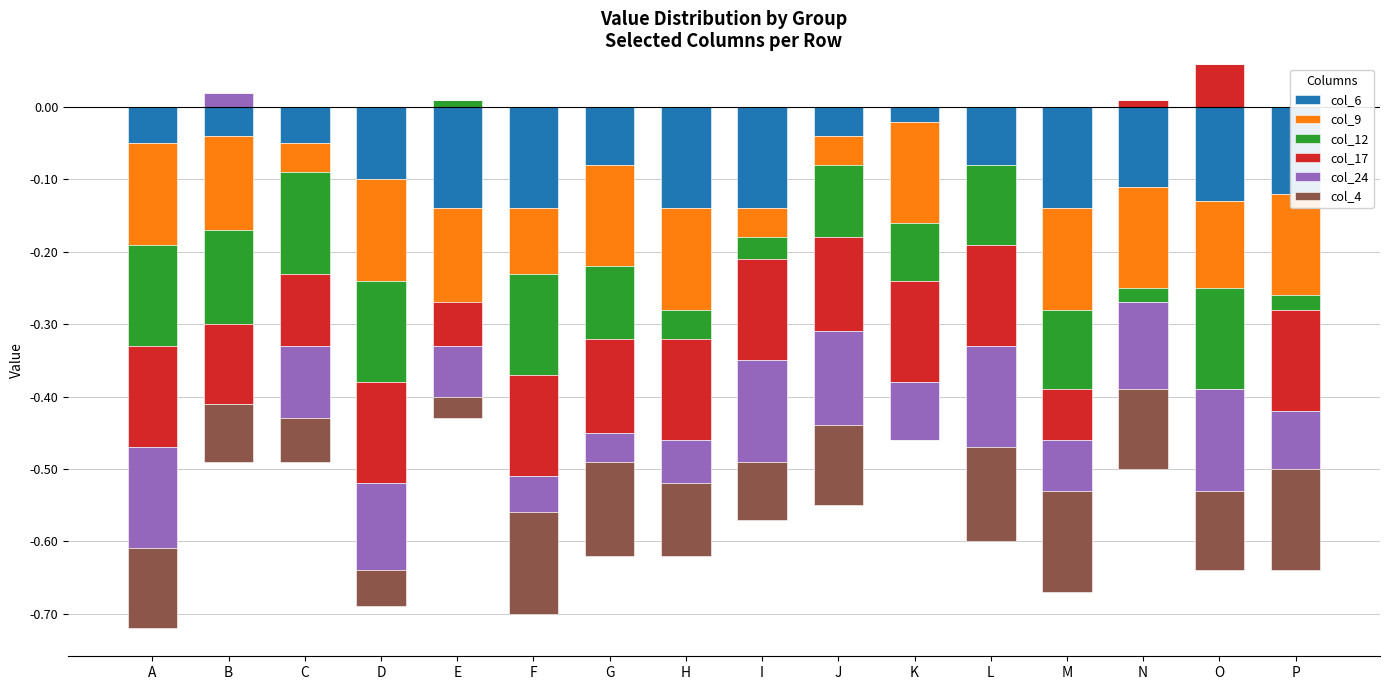

How many bars are there in each group?

6